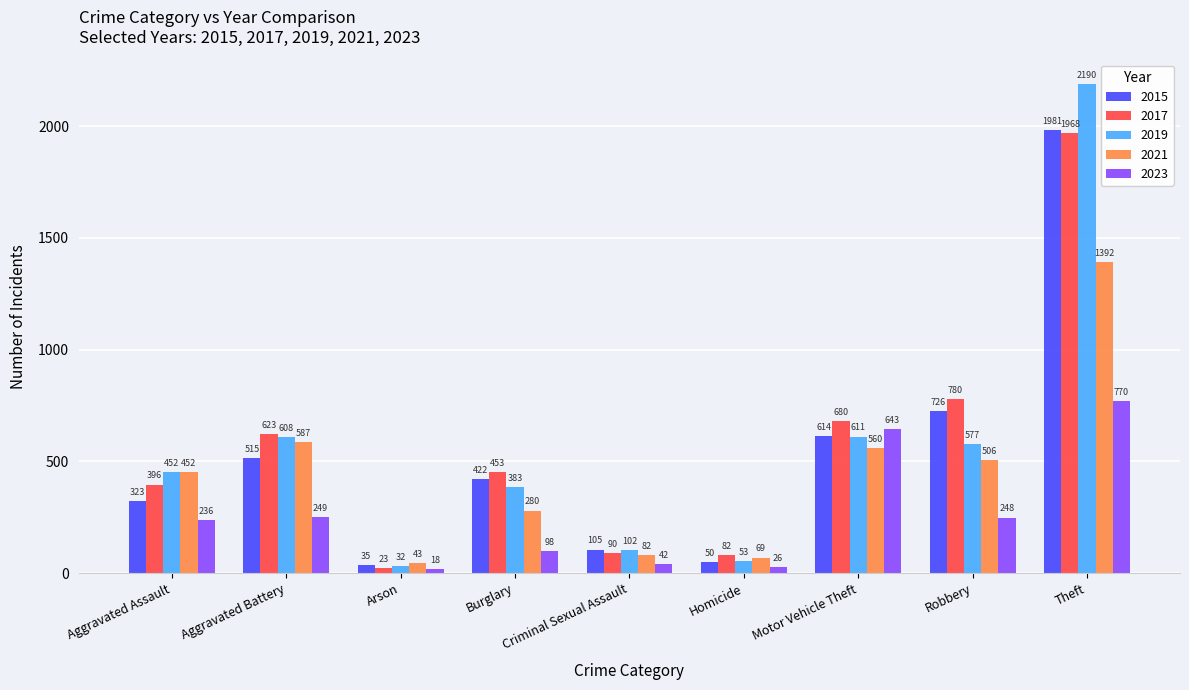

At which category does the chart reach its minimum across all series?

Arson